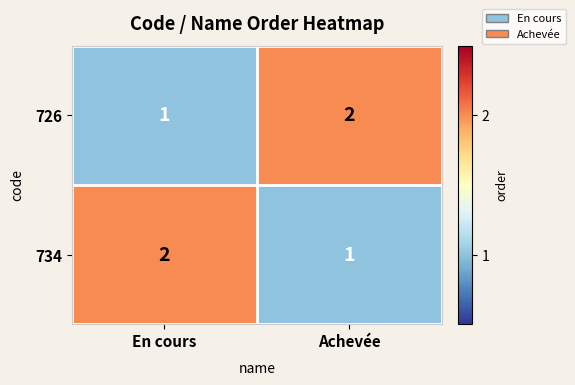

What is the total value across all series at En cours?

3